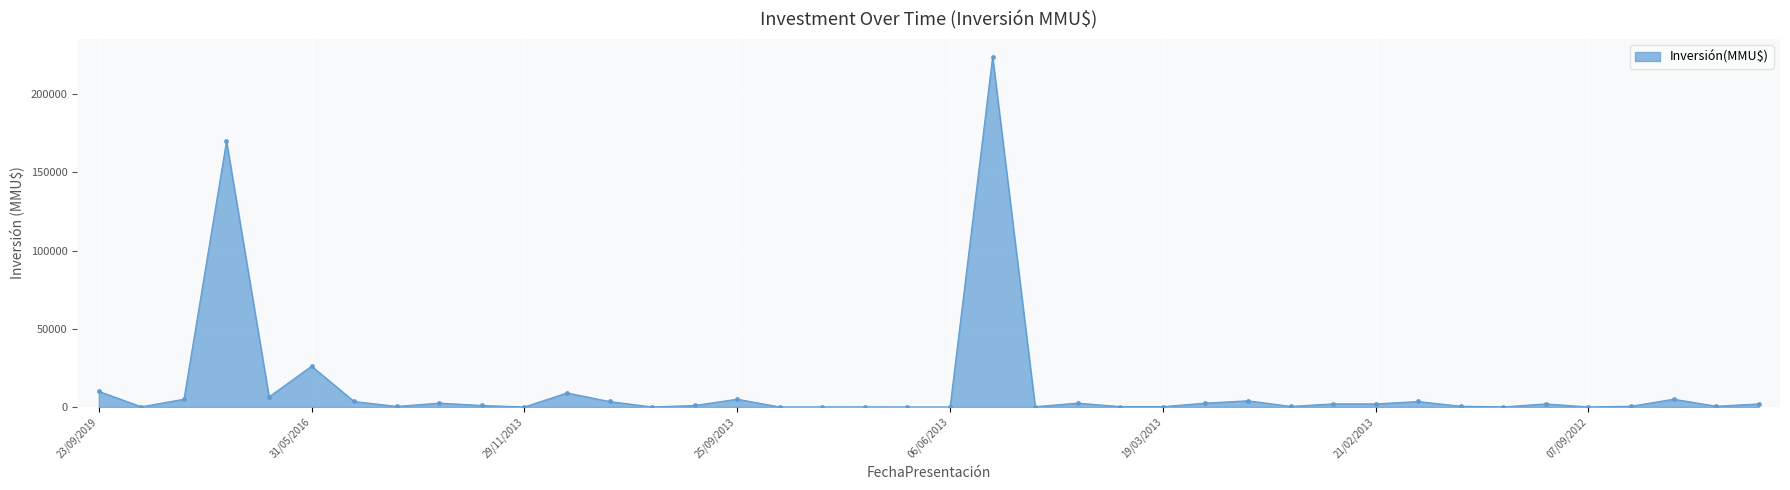

How many values are below 2000?

20